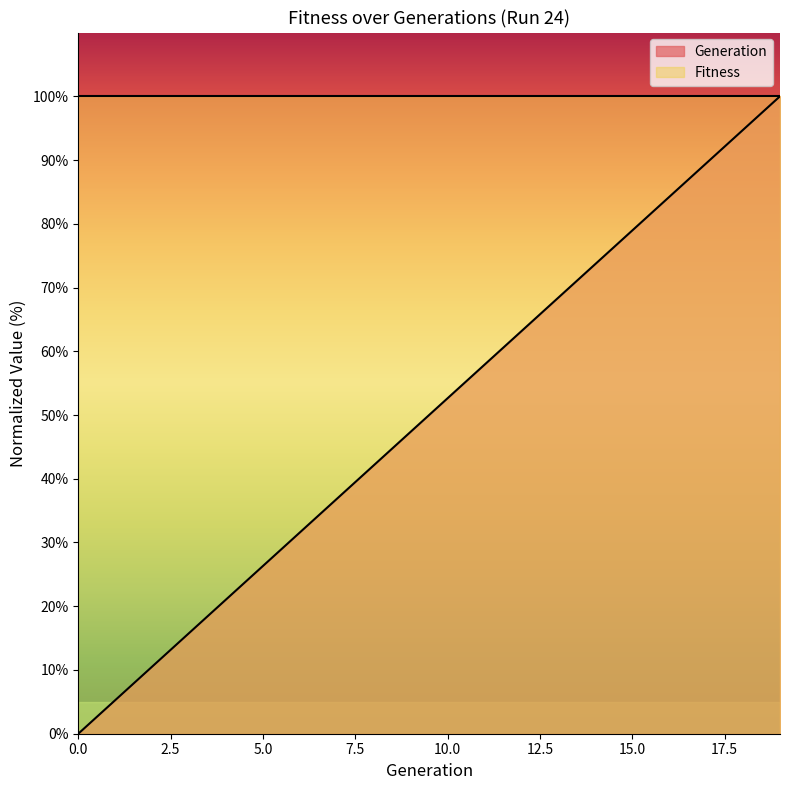

Reading right to left, list all the values displayed in this chart.

19=100.0	18=94.7	17=89.5	16=84.2	15=78.9	14=73.7	13=68.4	12=63.2	11=57.9	10=52.6	9=47.4	8=42.1	7=36.8	6=31.6	5=26.3	4=21.1	3=15.8	2=10.5	1=5.3	0=0.0